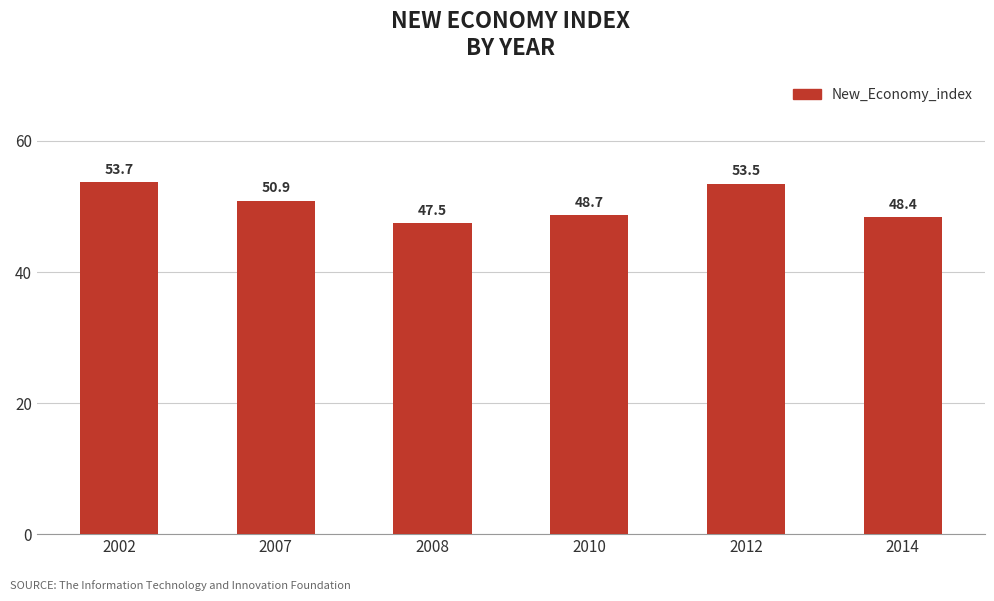

What is the difference between the values at 2012 and 2007?

2.6